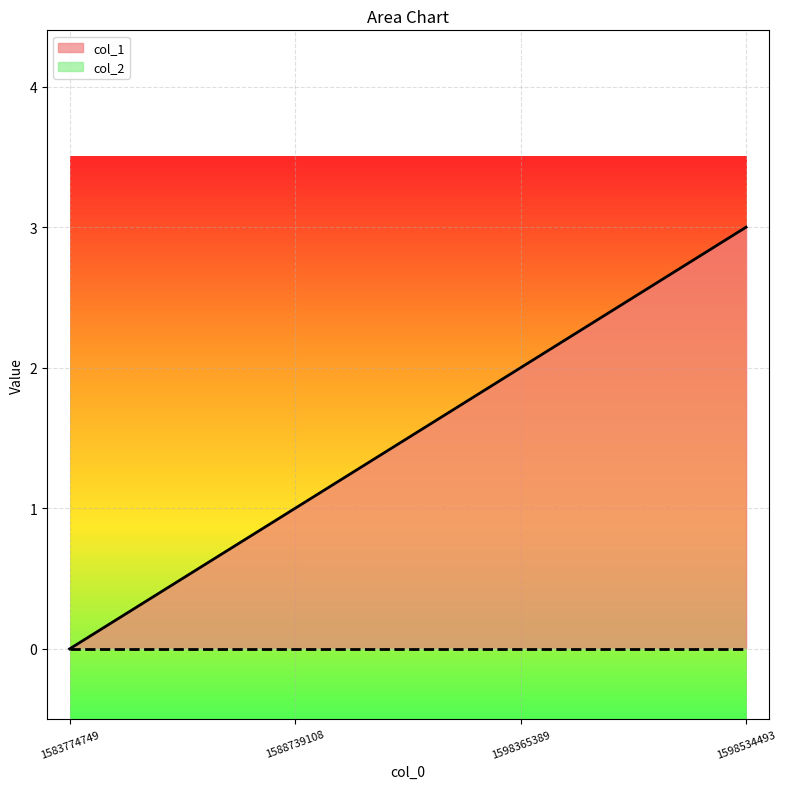

List the labels in order of value, largest first.

1598534493, 1598365389, 1588739108, 1583774749